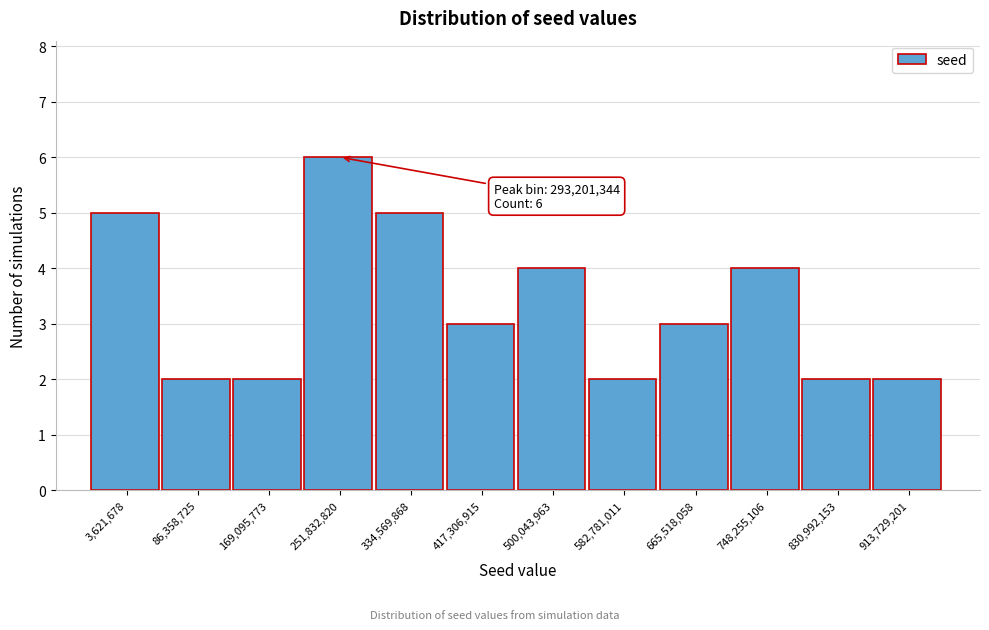

Reading left to right, extract all data points from this chart.

5	2	2	6	5	3	4	2	3	4	2	2